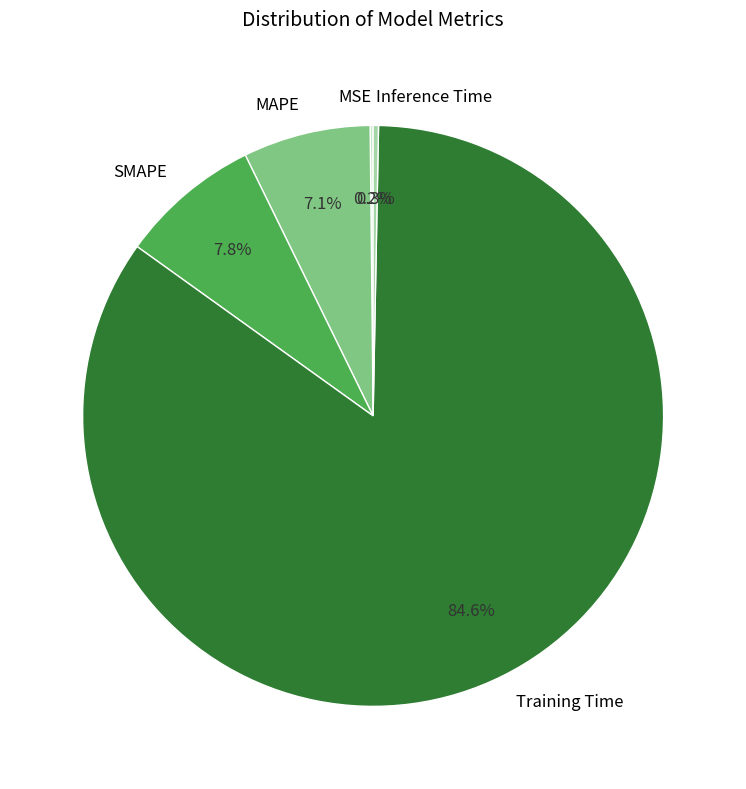

Combined, what portion of the pie is Training Time and SMAPE?

92.4%